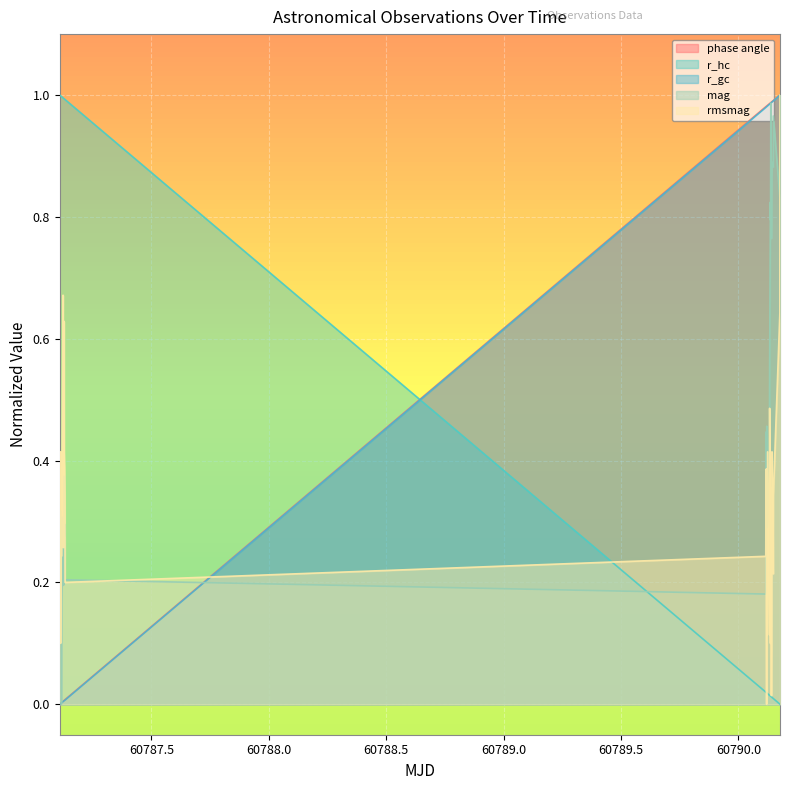

After their last crossing, which series has the higher values: r_gc or r_hc?

r_gc